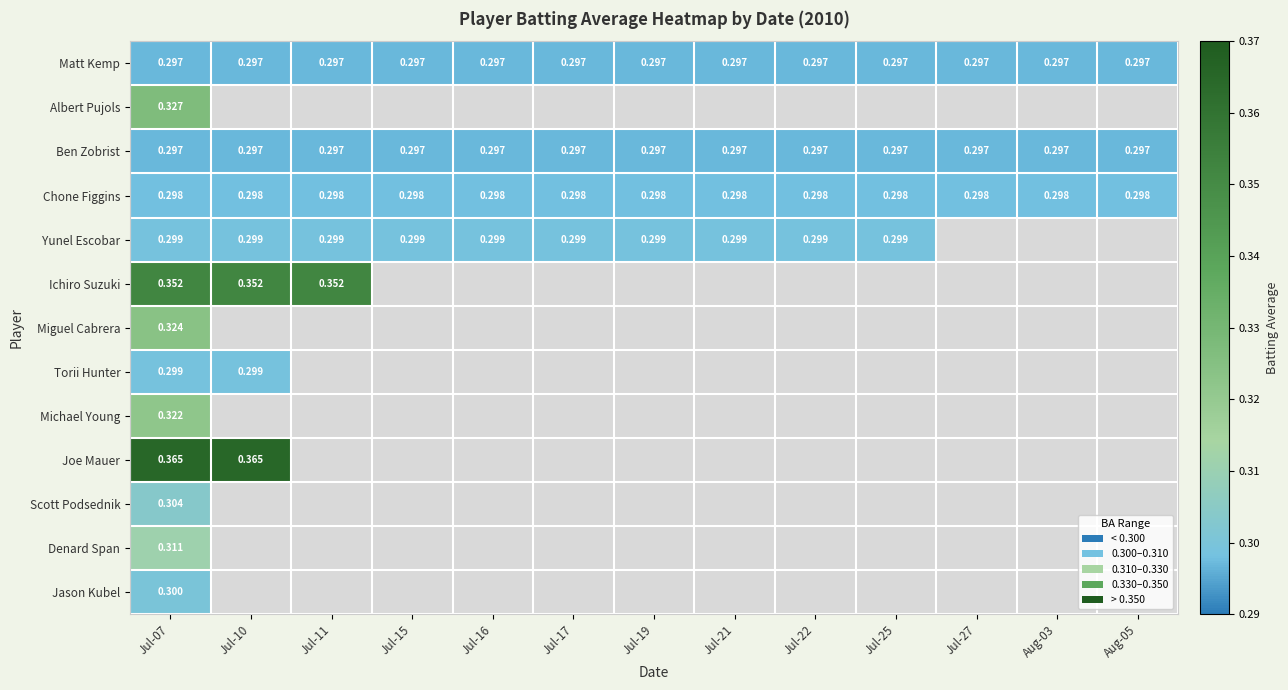

How many series are shown in this chart?

13